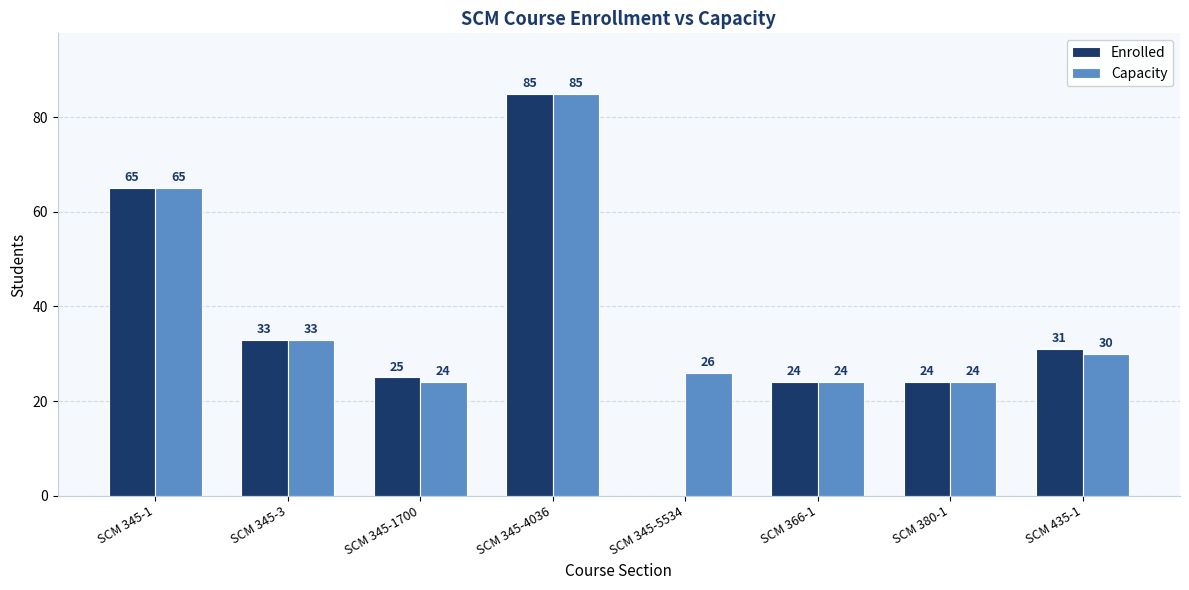

Which series changed the most between SCM 345-4036 and SCM 435-1?

Capacity